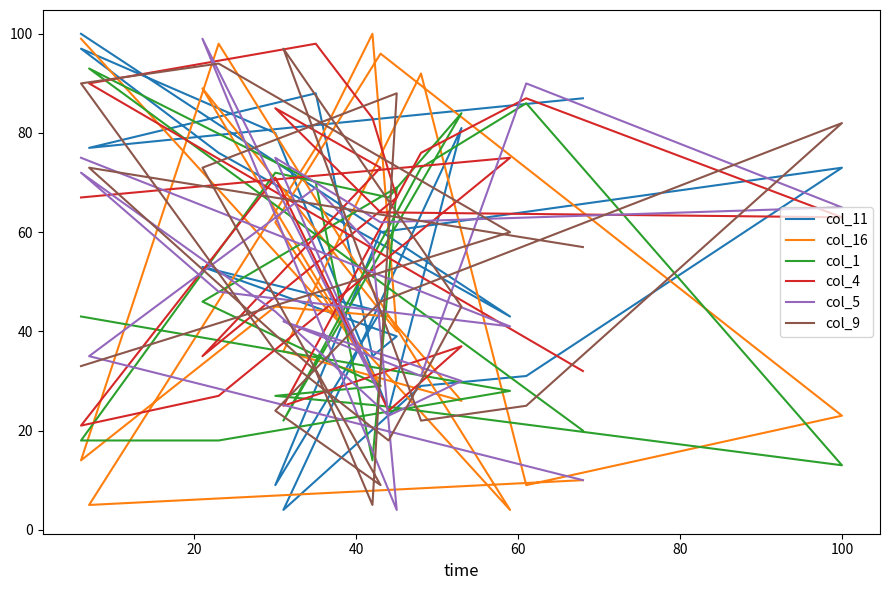

What is the difference between the second highest and second lowest values in the col_16 series?

94